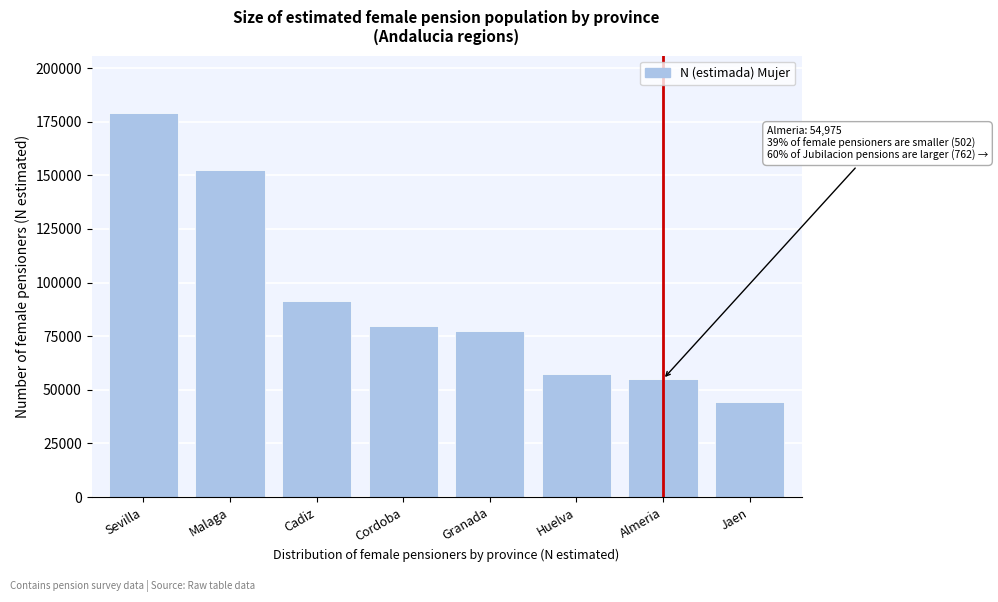

Reading right to left, transcribe all the data shown in this chart.

44294	54975	57197	77426	79895	91633	152699	179005